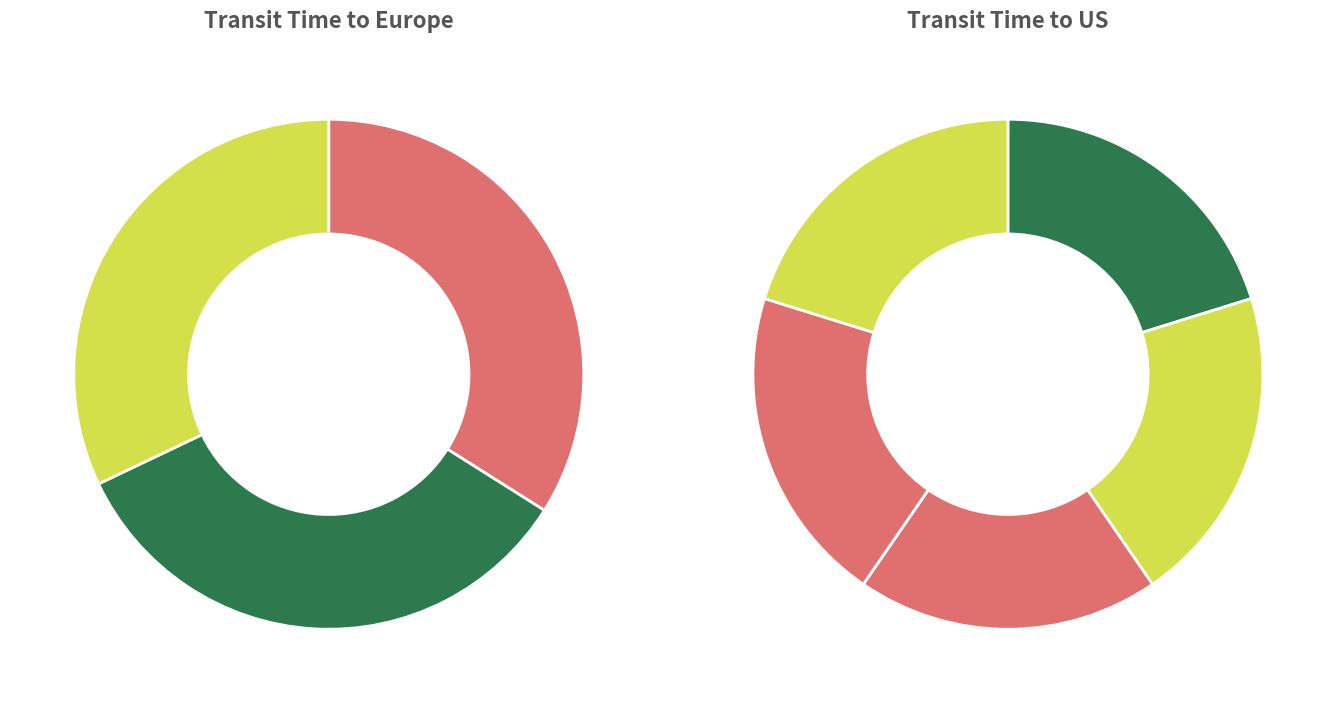

To the nearest percent, what portion does CMA CGM FIDELLO represent?

20%